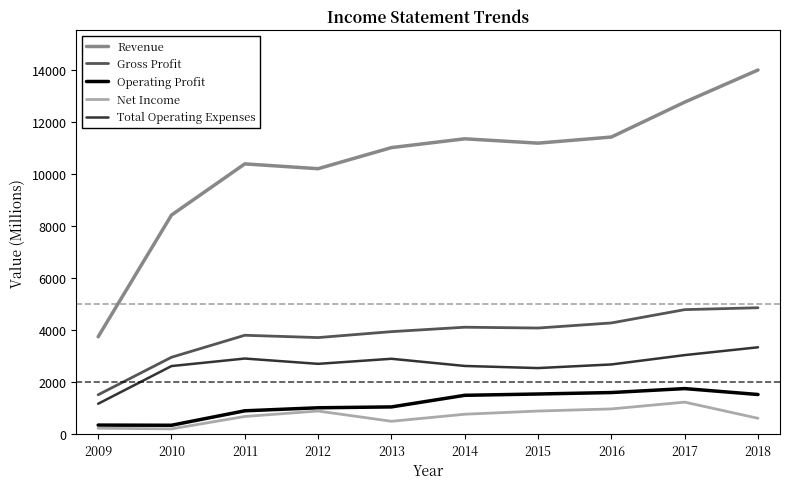

What is the difference between the second highest and minimum values in the Operating Profit series?

1256